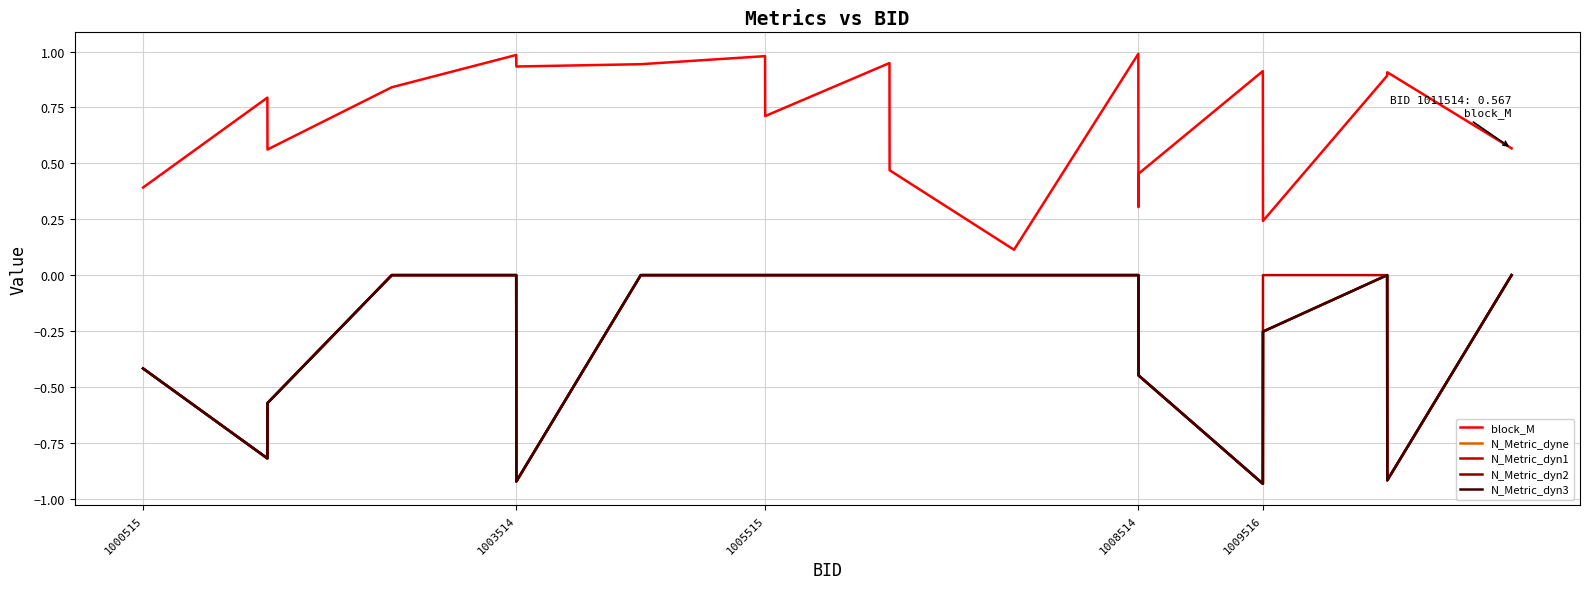

What is the average value of the N_Metric_dyne series?

-0.3